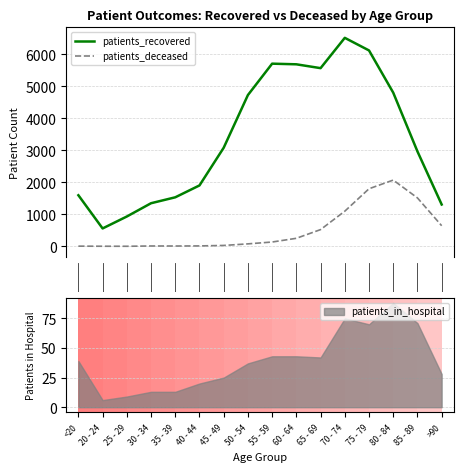

How many data points in patients_recovered are above 3081?

7